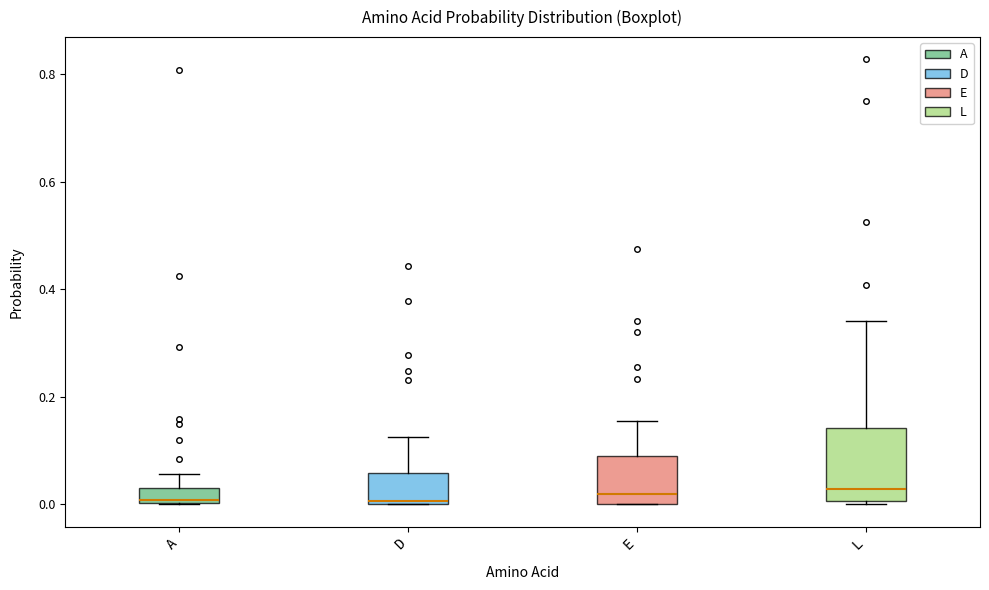

Where is the upper edge of the box for A on the y-axis? The values are not printed on the chart, so give them approximately, as read against the axis.

0.04